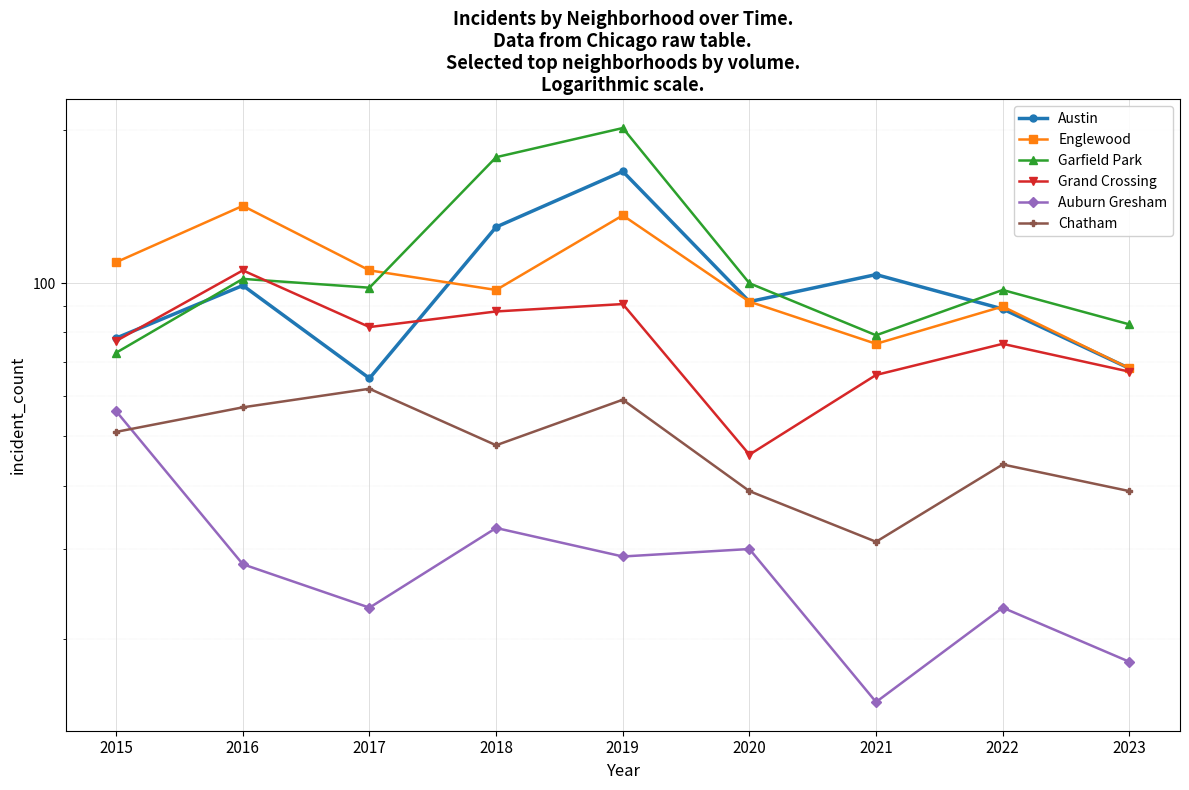

Which has a higher value, 2022 or 2016?

2016